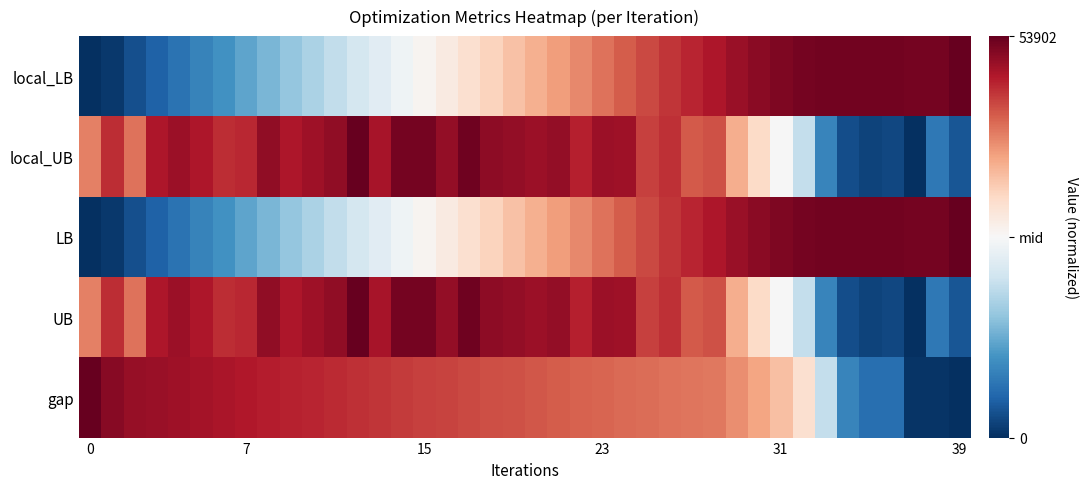

Which series has the largest total across all categories?

local_UB